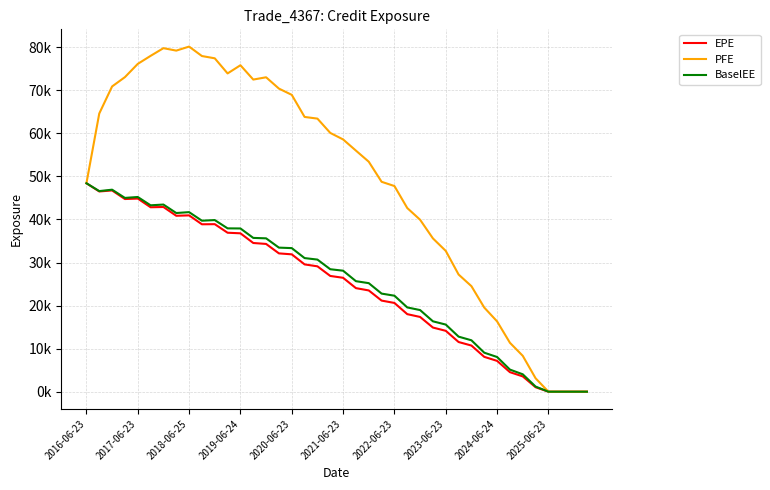

Does the chart display data point markers on the line(s)?

No